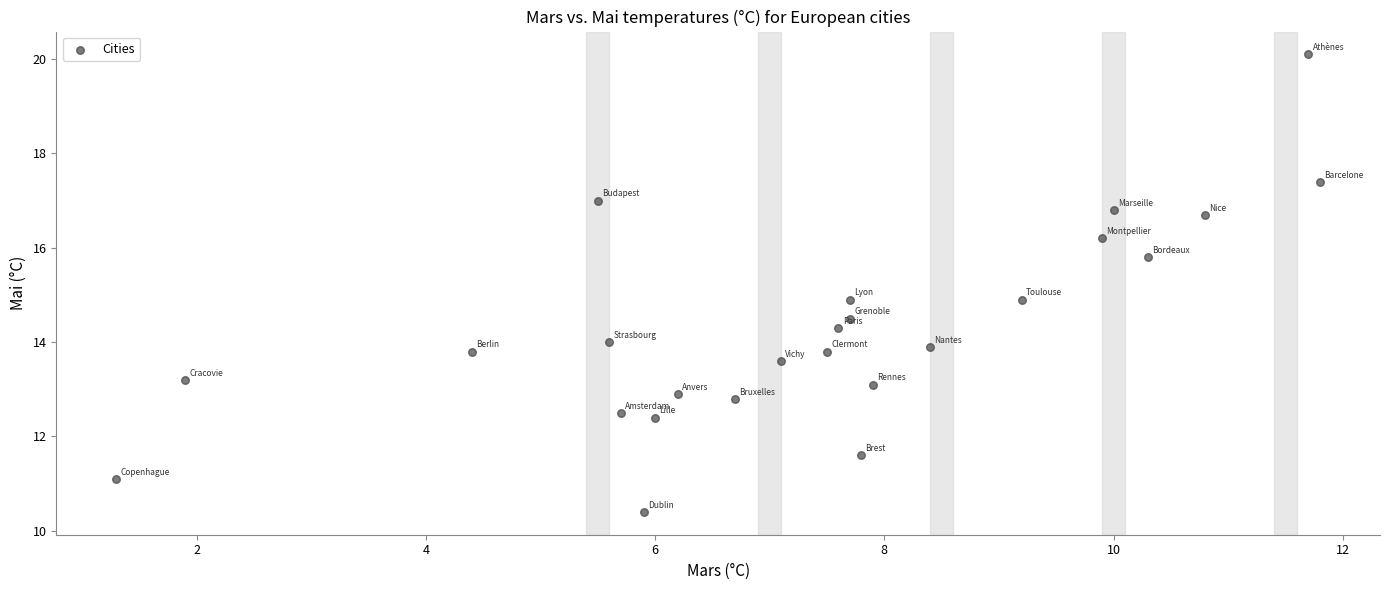

What is the range of Y values (max minus min)?

9.7